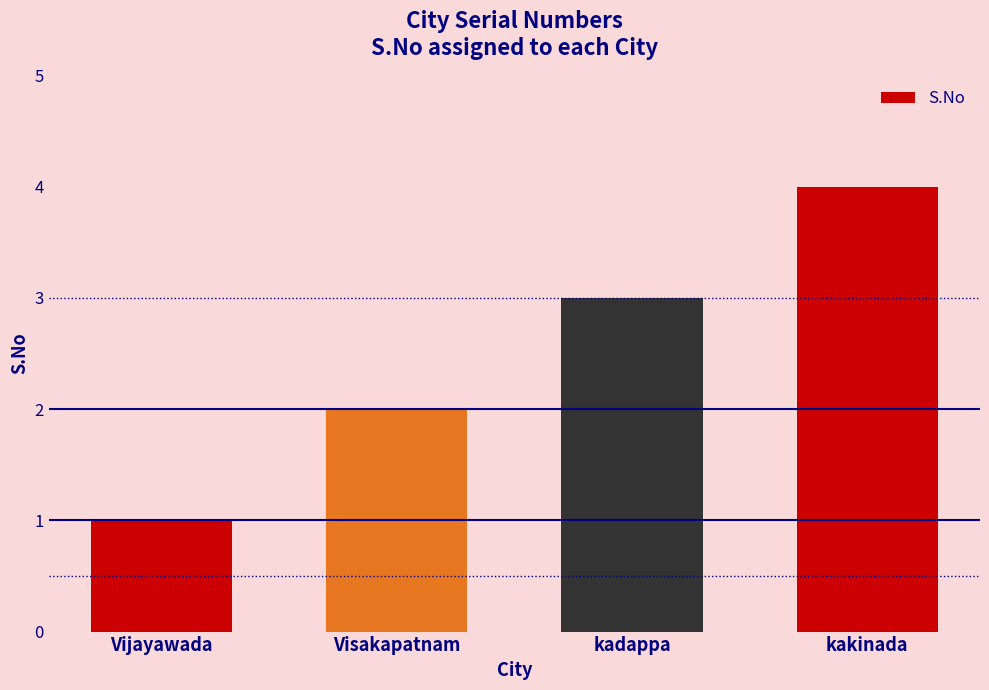

What is the change in value from kadappa to kakinada?

+1